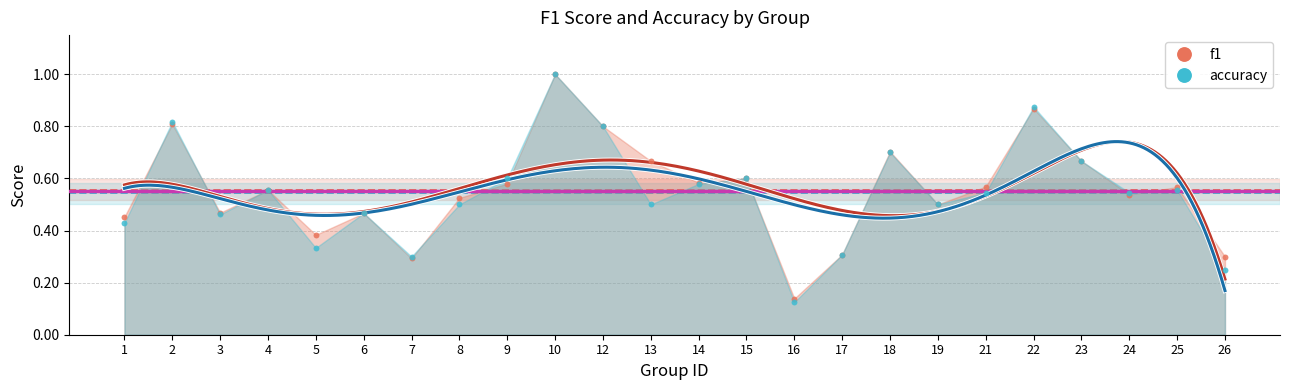

Which series reaches the maximum Y coordinate?

f1